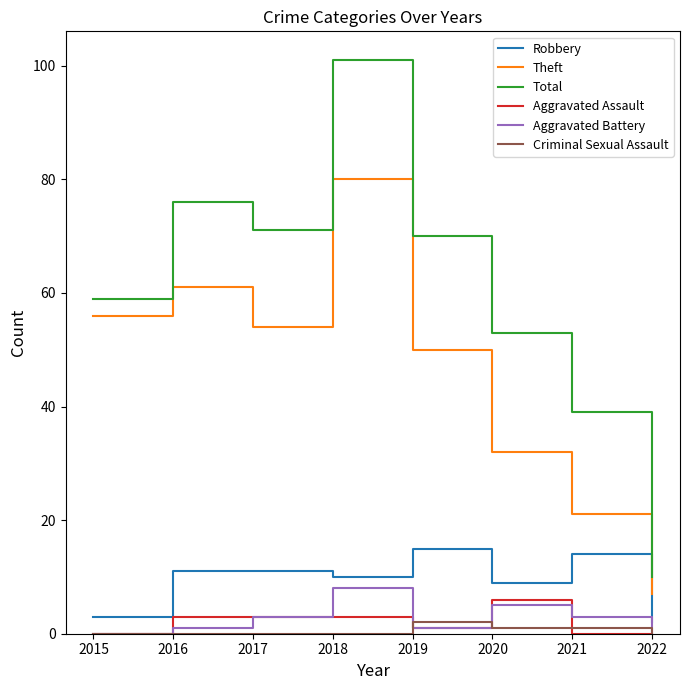

True or false: Total and Robbery intersect in this chart.

False